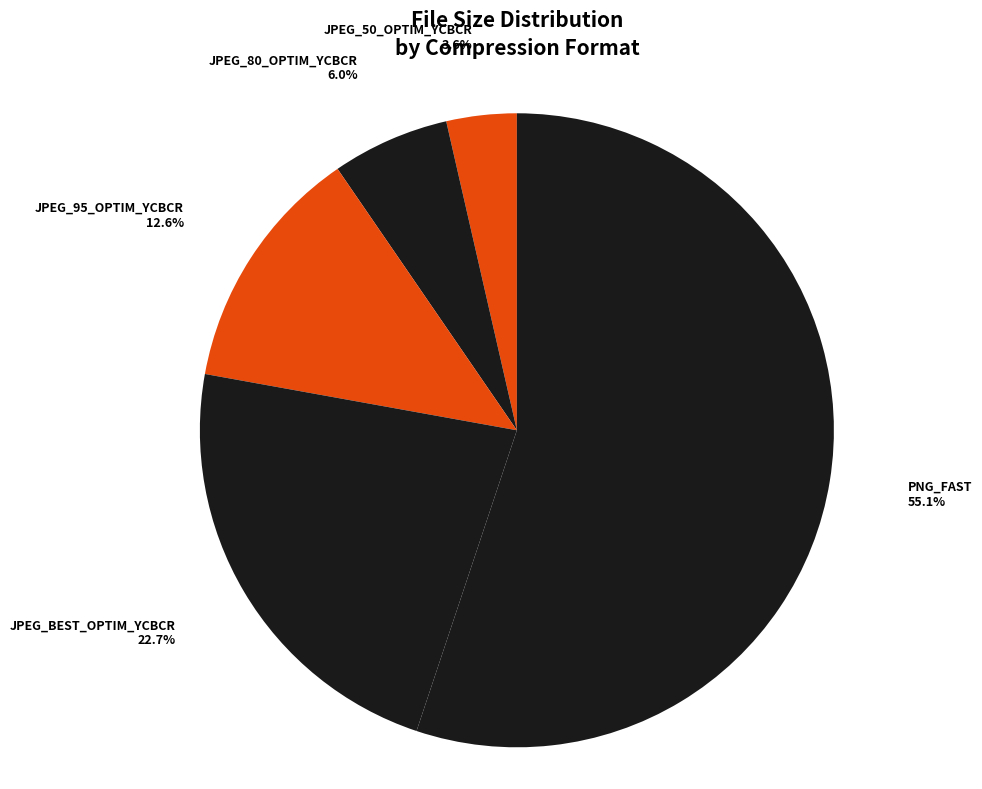

How many slices are in this pie chart?

5